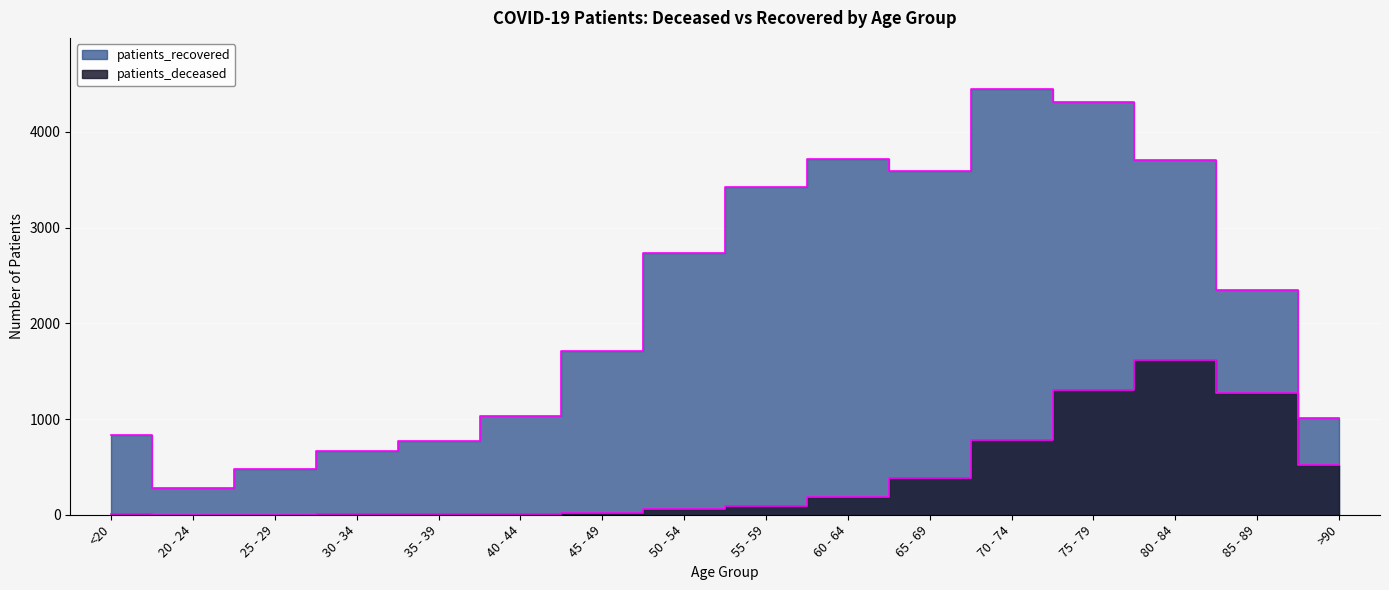

At which category does patients_recovered reach its first local valley?

20 - 24